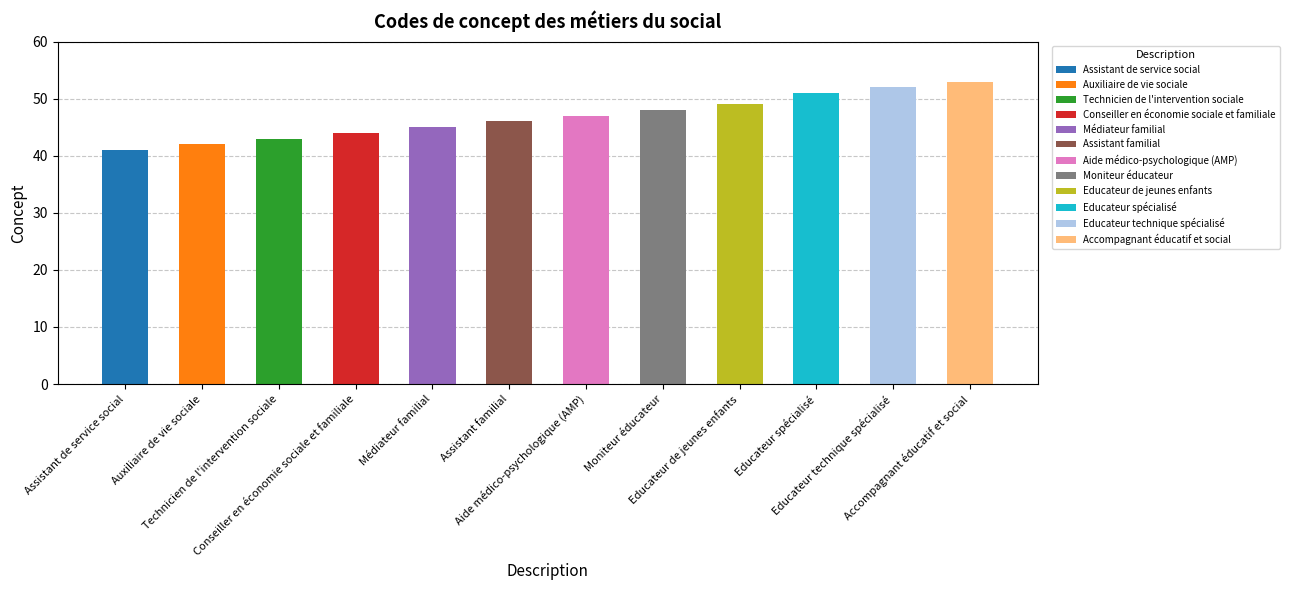

What is the difference between the values at Auxiliaire de vie sociale and Technicien de l'intervention sociale?

1